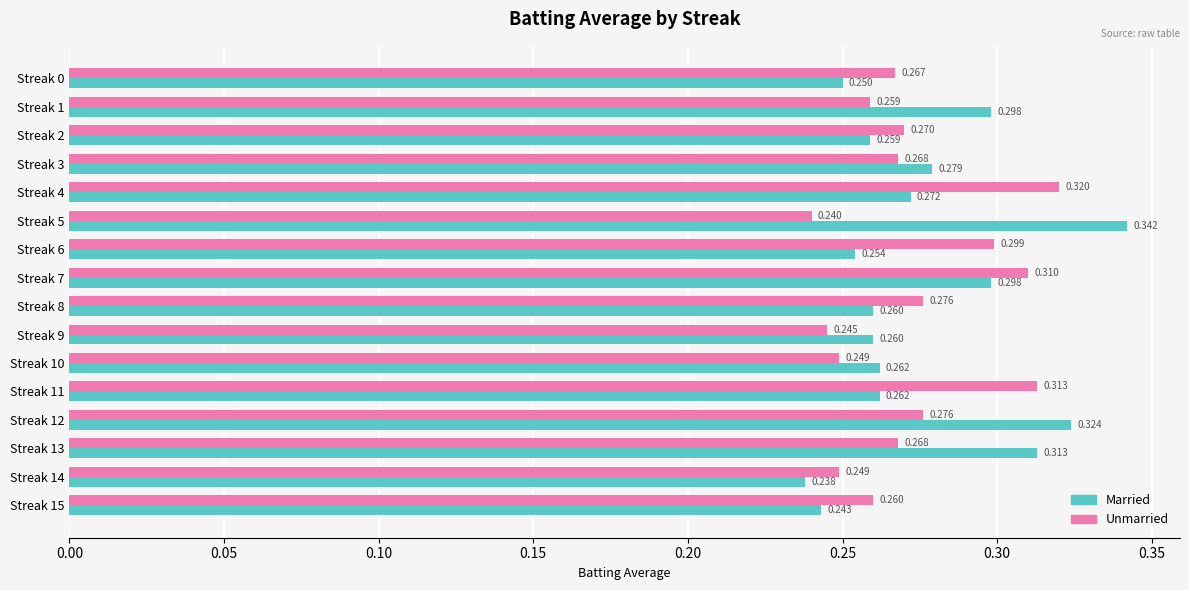

Rank the series by their maximum value, from highest to lowest.

Married, Unmarried